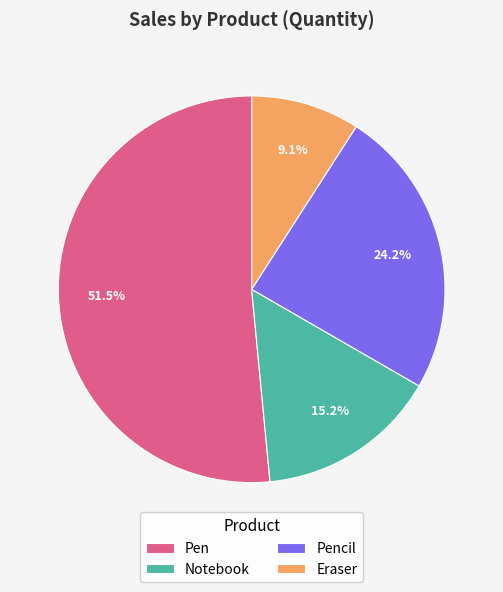

To the nearest percent, what is the difference between the largest and smallest slice percentages?

42%